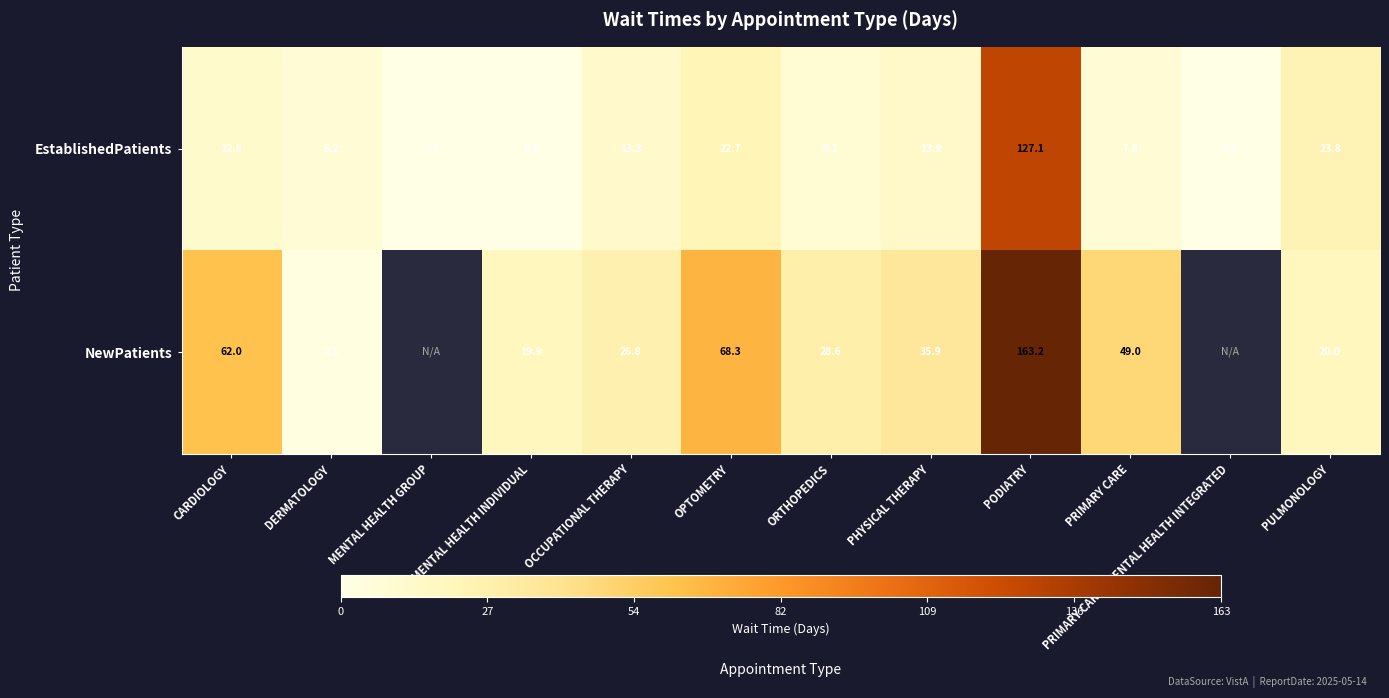

What is the highest value of the EstablishedPatients series?

127.1